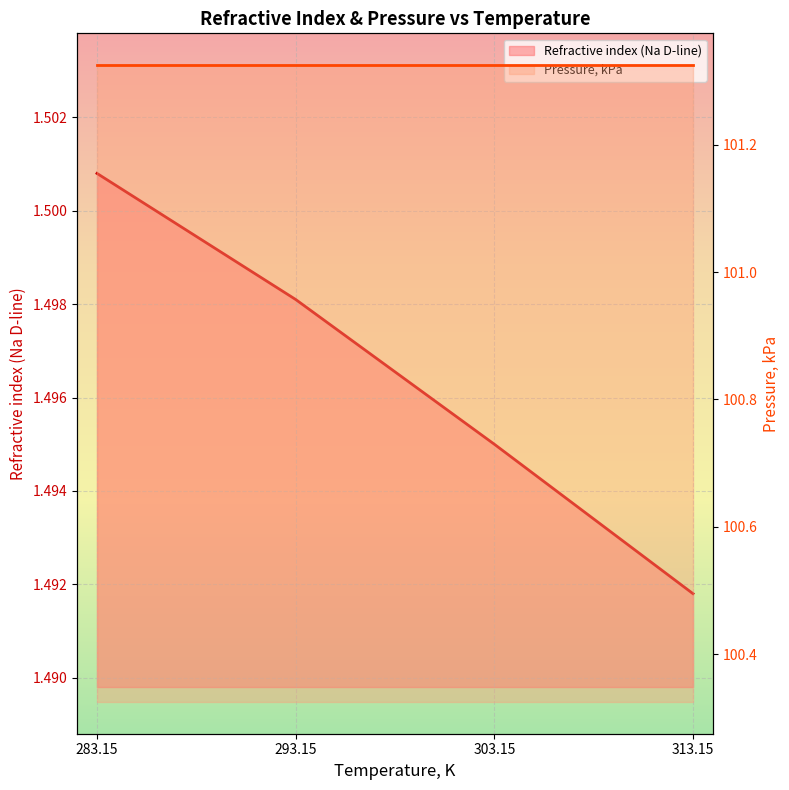

Rank the categories by value from lowest to highest.

313.15, 303.15, 293.15, 283.15